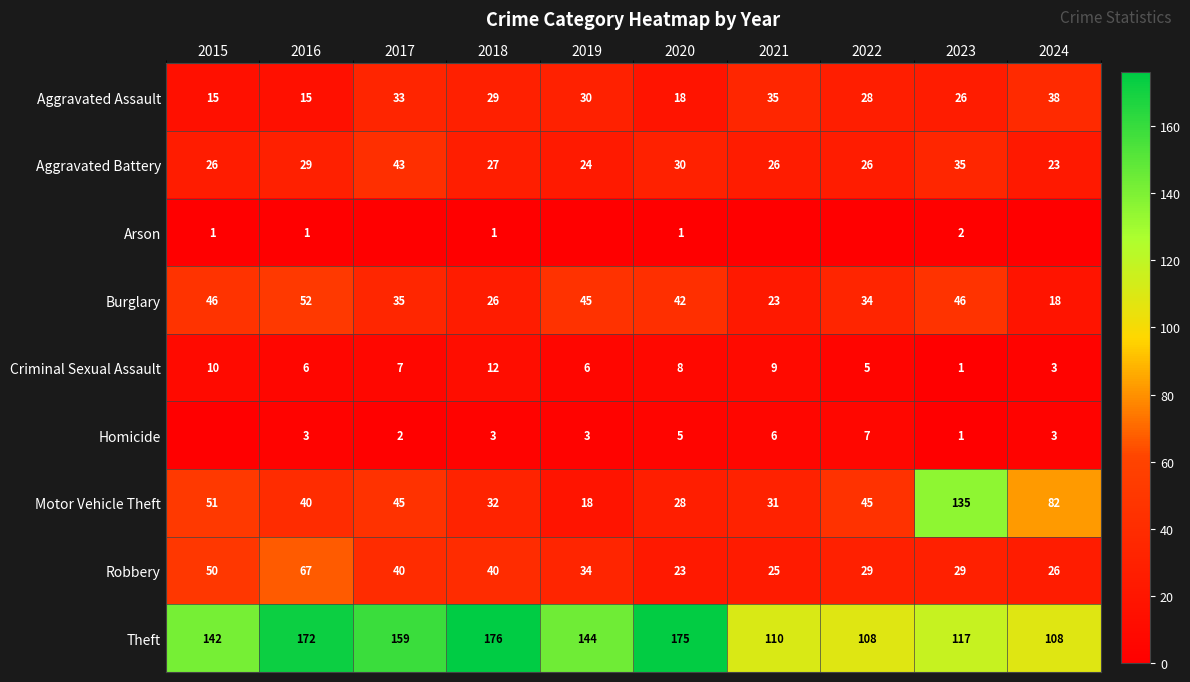

What is the average value of the Criminal Sexual Assault series?

7